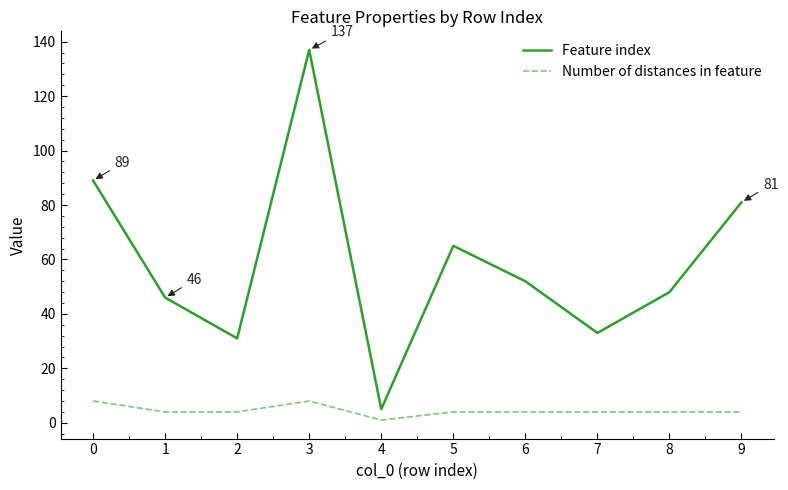

Which series has the largest range (max minus min)?

Feature index